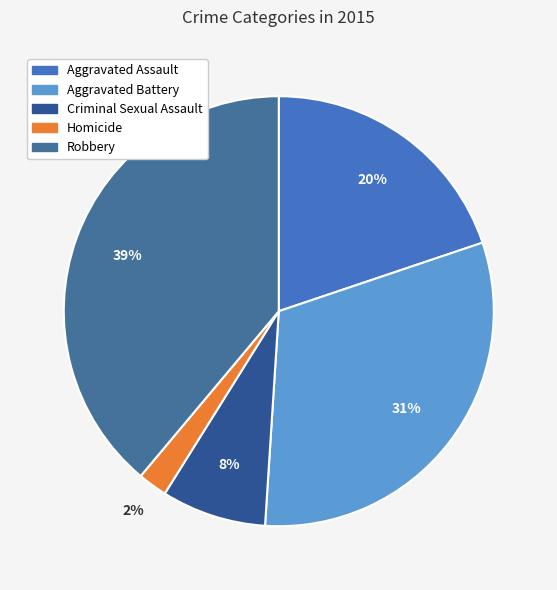

True or false: Aggravated Battery accounts for 31% of the total.

True